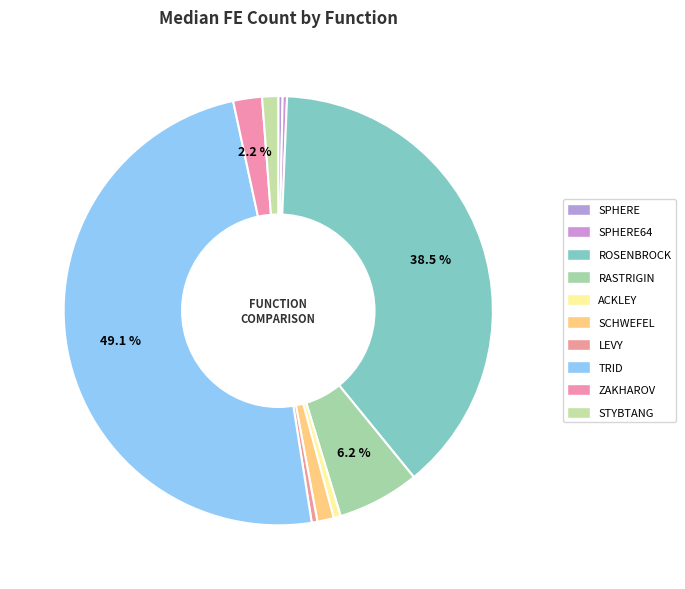

Count the number of slices in the pie.

10